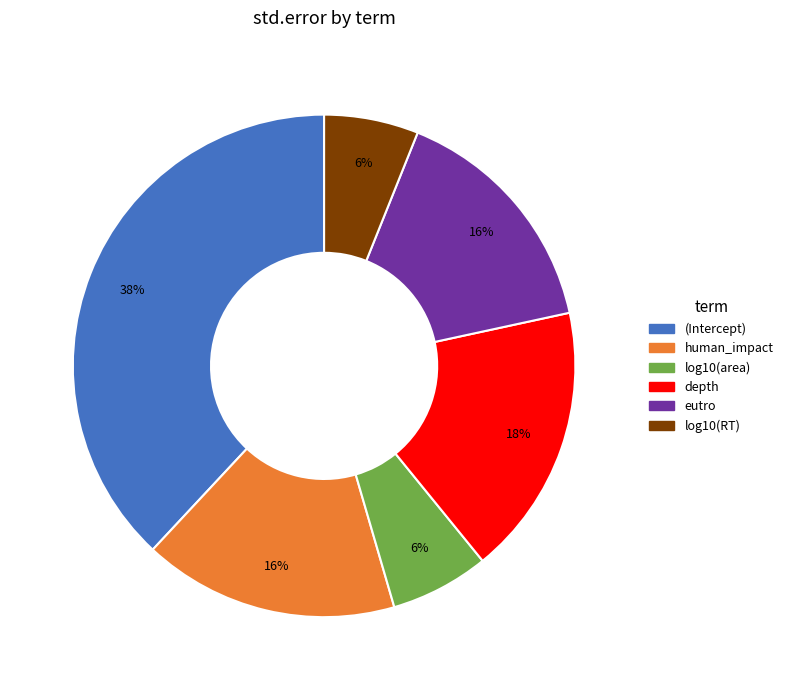

To the nearest percent, what is the combined percentage of eutro and (Intercept)?

54%